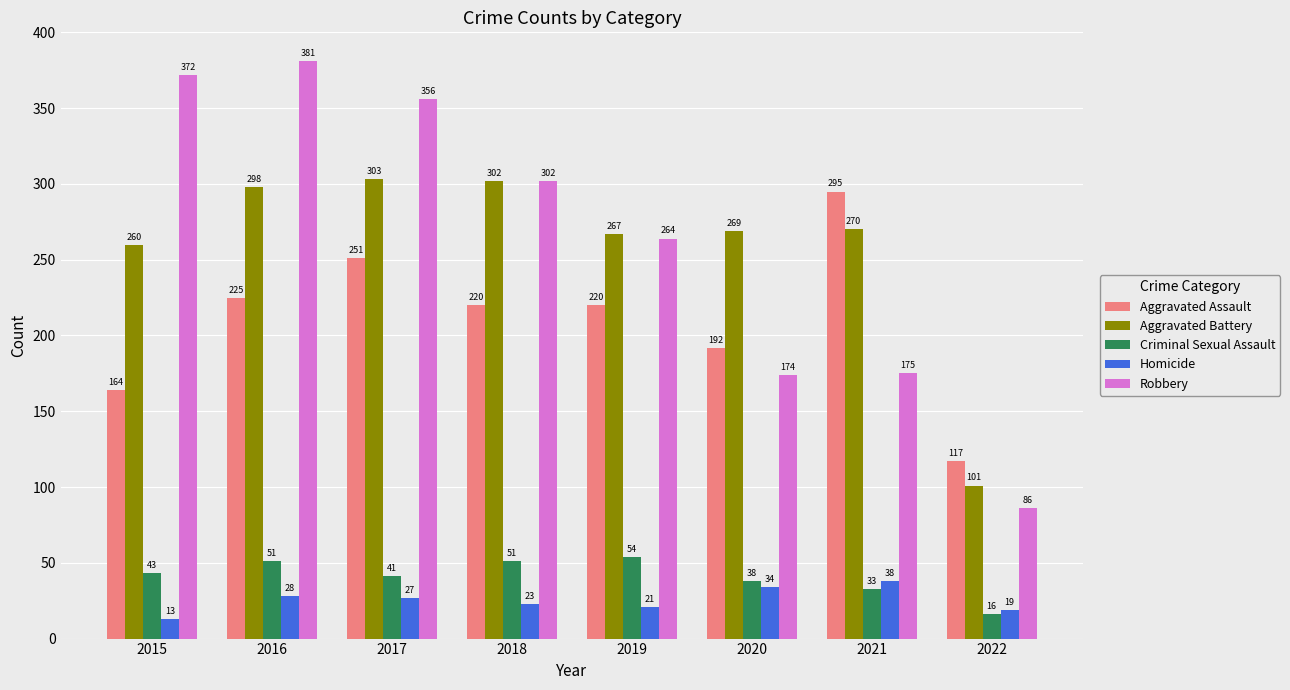

Reading right to left, transcribe all the data shown in this chart.

Aggravated Assault: 2022=117	2021=295	2020=192	2019=220	2018=220	2017=251	2016=225	2015=164
Aggravated Battery: 2022=101	2021=270	2020=269	2019=267	2018=302	2017=303	2016=298	2015=260
Criminal Sexual Assault: 2022=16	2021=33	2020=38	2019=54	2018=51	2017=41	2016=51	2015=43
Homicide: 2022=19	2021=38	2020=34	2019=21	2018=23	2017=27	2016=28	2015=13
Robbery: 2022=86	2021=175	2020=174	2019=264	2018=302	2017=356	2016=381	2015=372